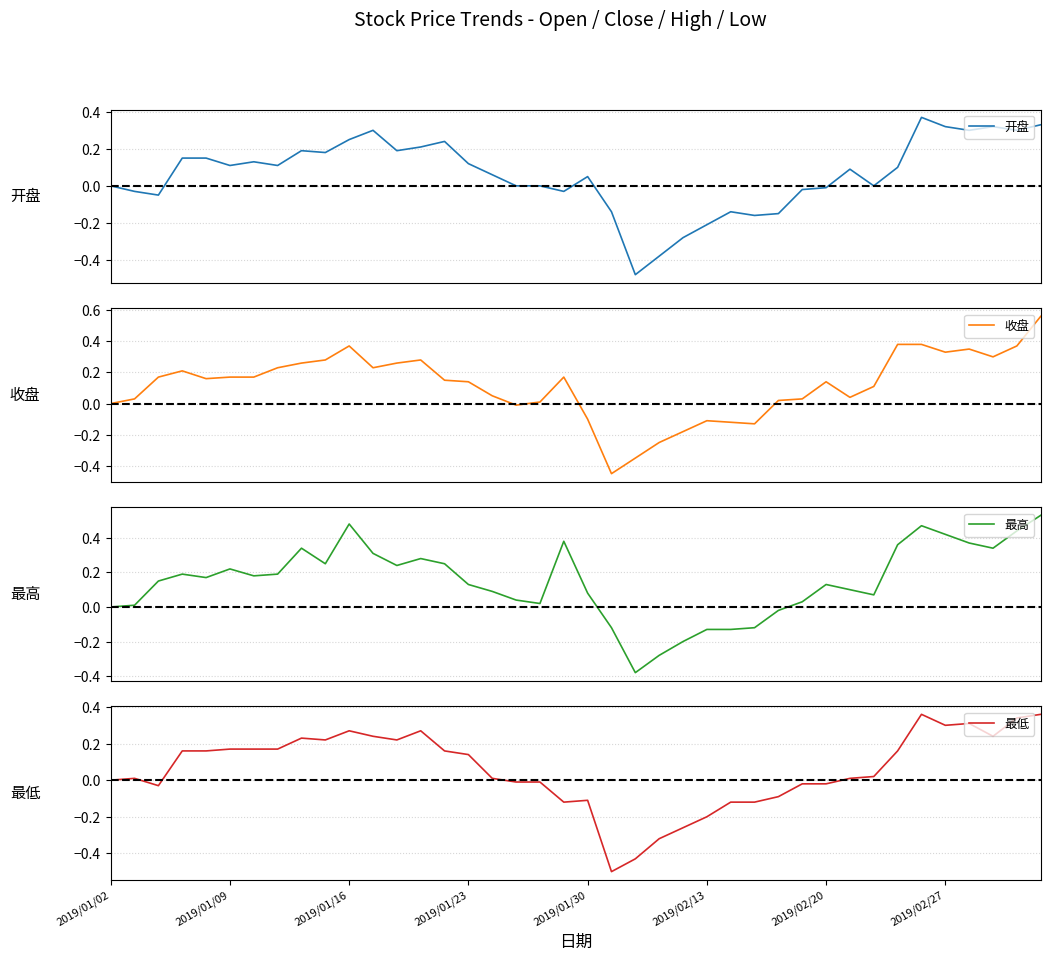

What is the smallest value displayed?

-0.5